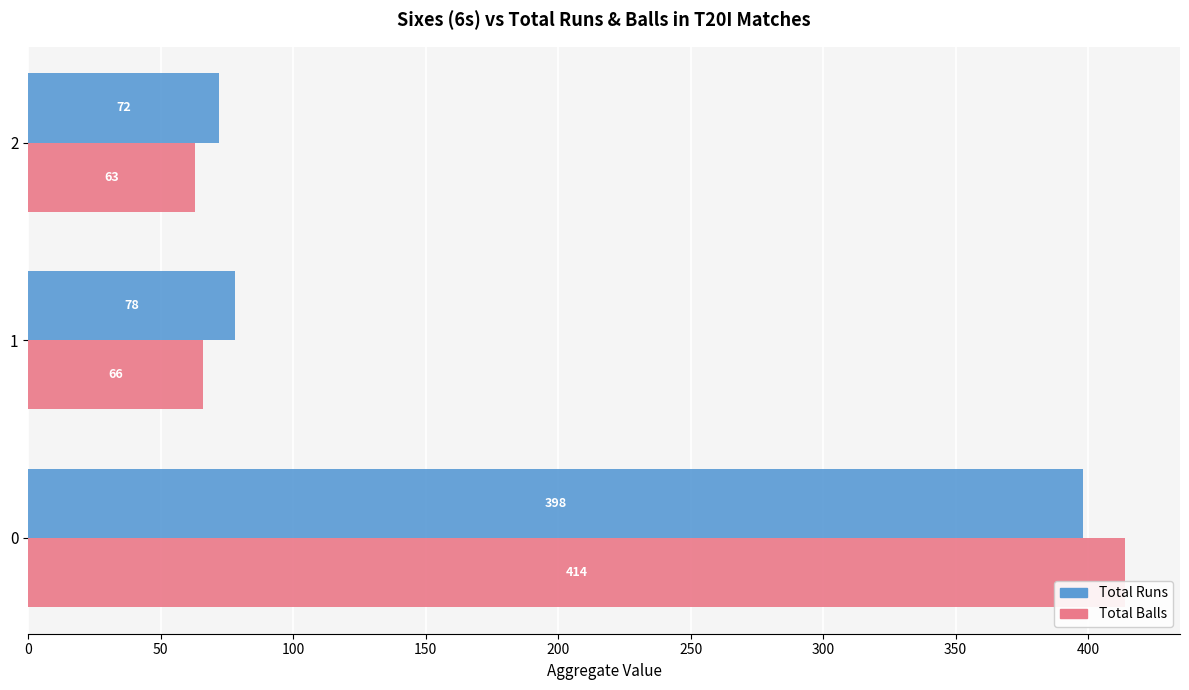

What is the total value across all series at 0?

812